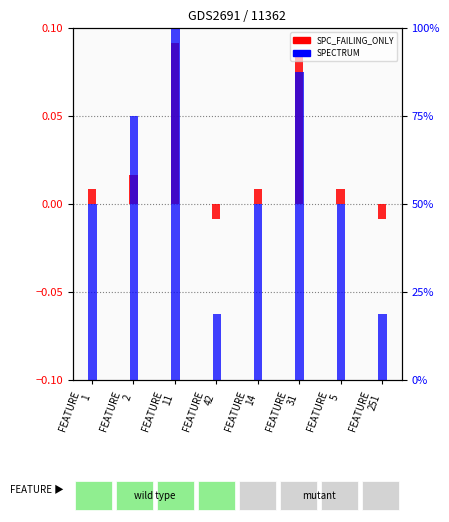

Rank the categories by SPECTRUM value from lowest to highest.

FEATURE
42, FEATURE
251, FEATURE
1, FEATURE
14, FEATURE
5, FEATURE
2, FEATURE
31, FEATURE
11